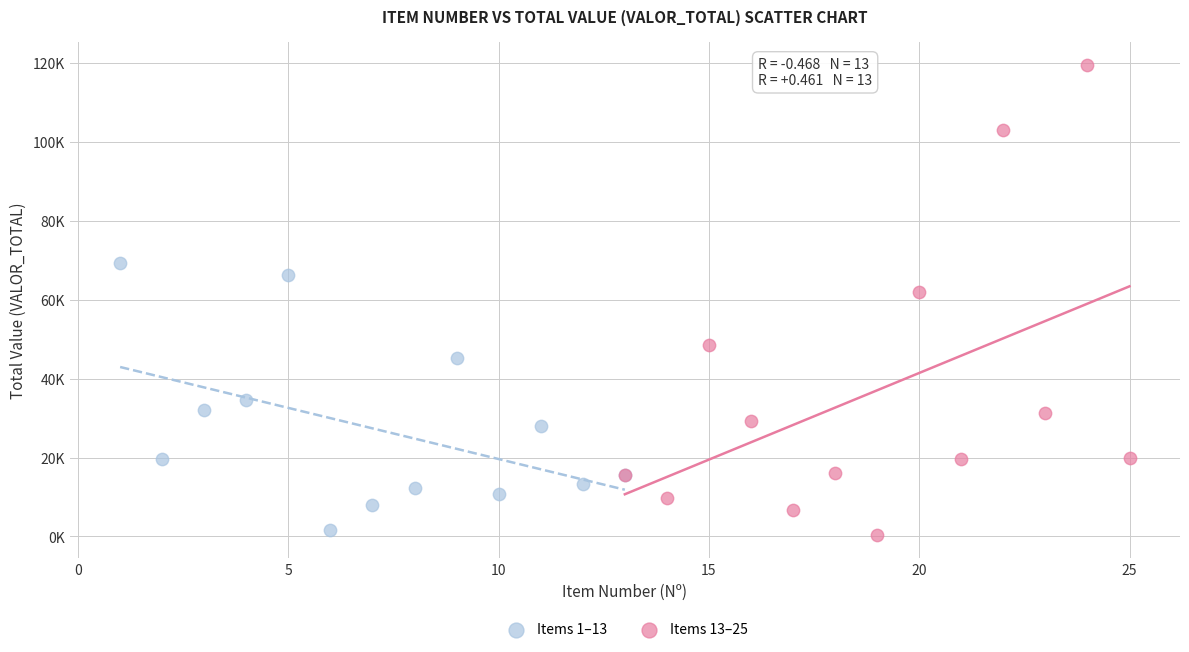

Which series reaches the maximum Y coordinate?

Items 13–25